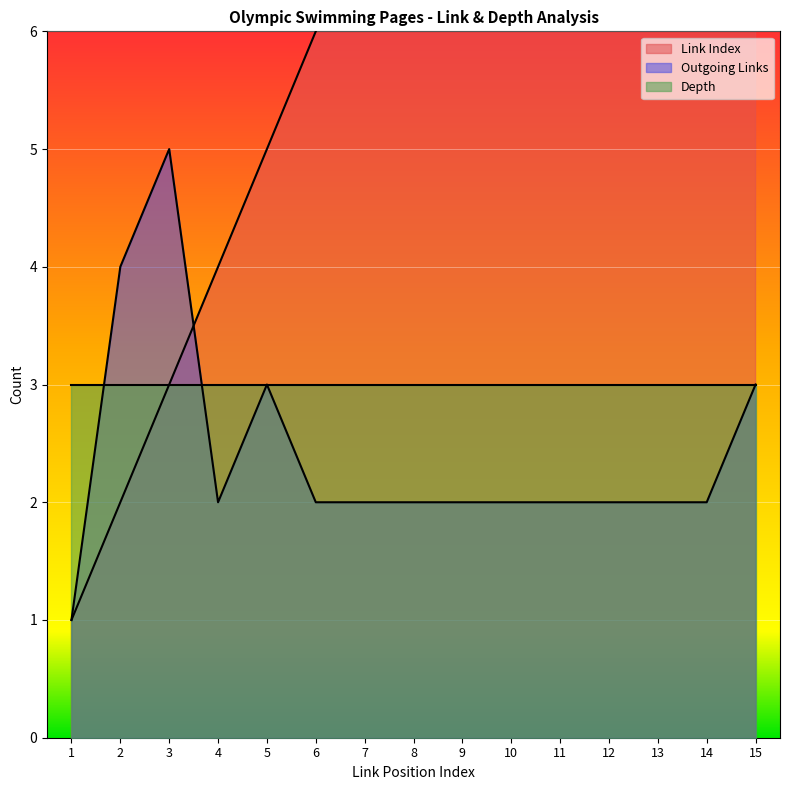

Which series has the largest total across all categories?

Link Index